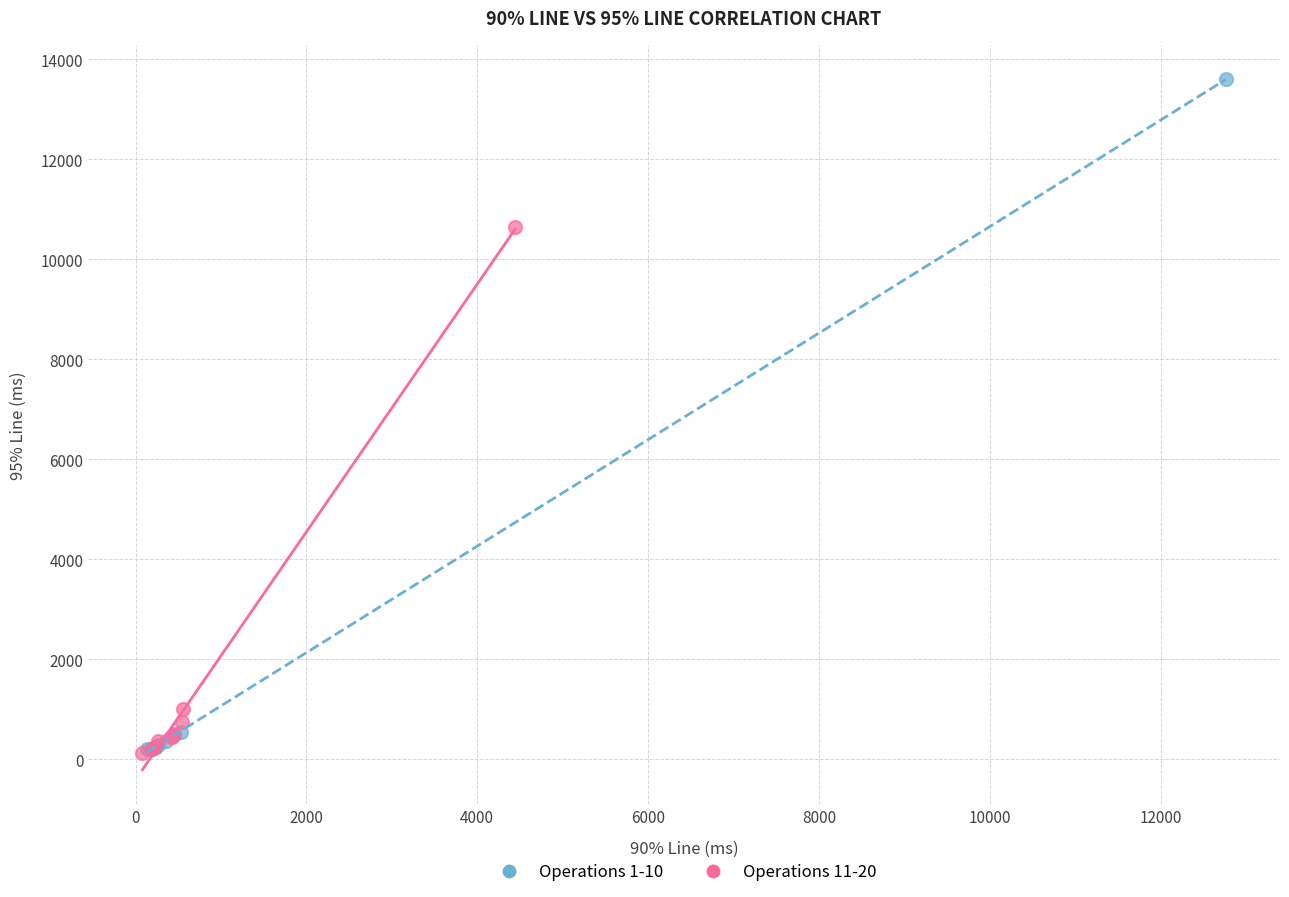

What are all the series names shown in the legend?

Operations 1-10, Operations 11-20